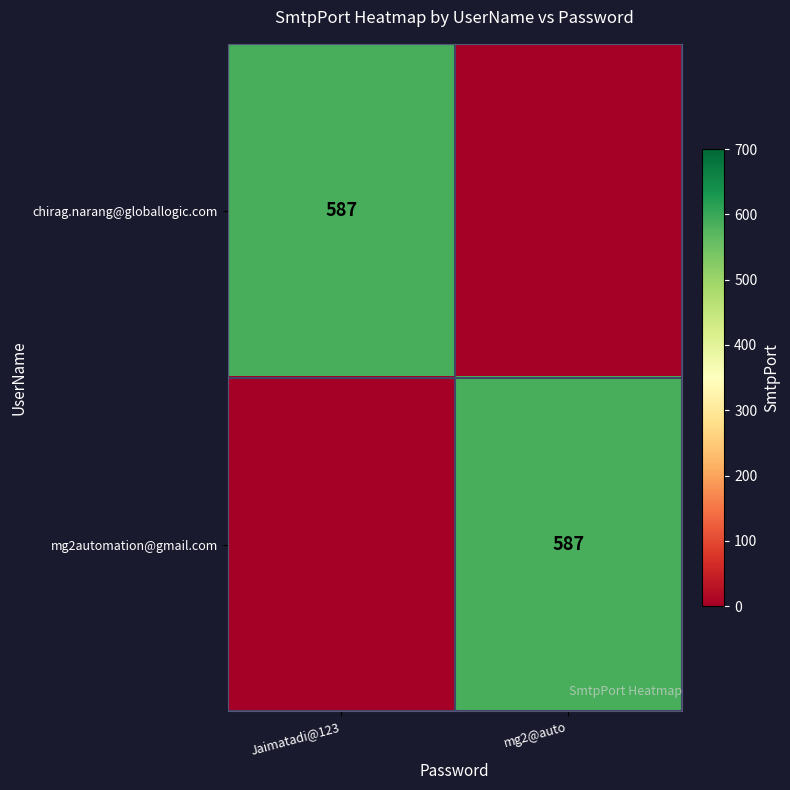

True or false: chirag.narang@globallogic.com has a value of 173 at Jaimatadi@123.

False